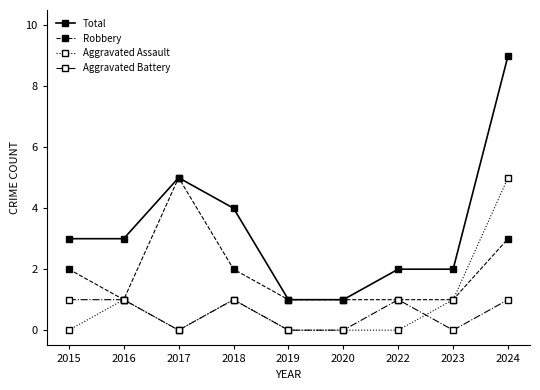

What is the spread (max minus min) of values at 2017?

5